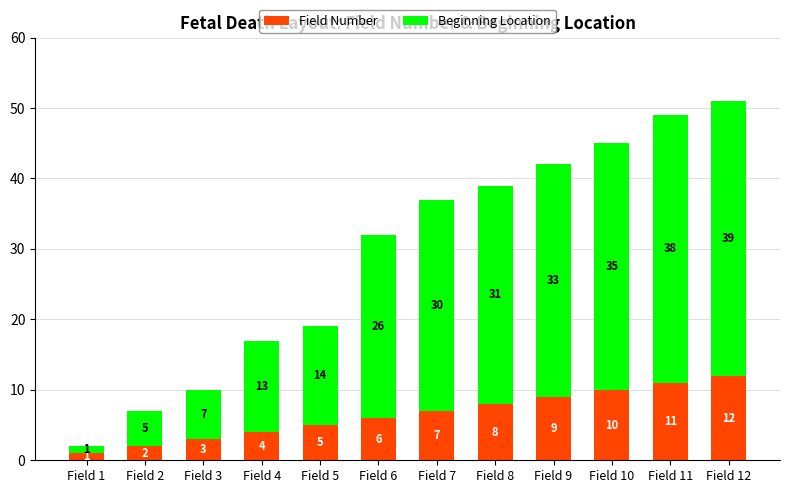

What is the total value across all series at Field 6?

32